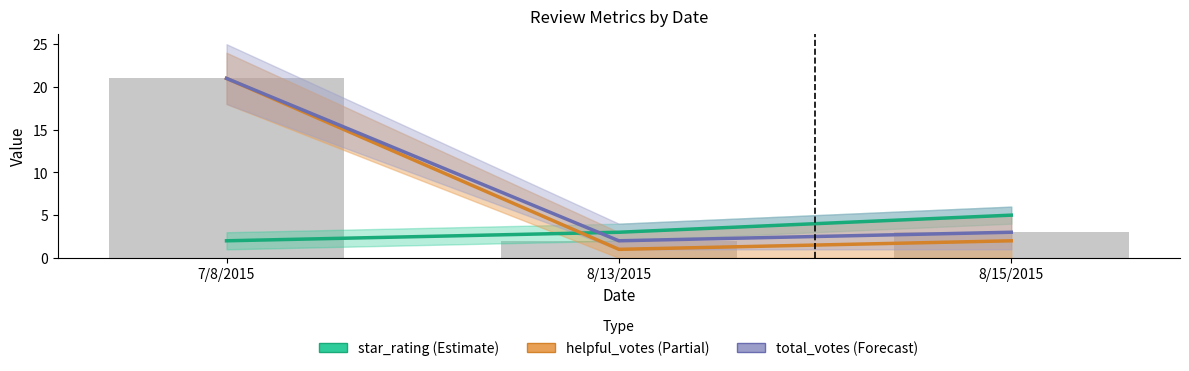

Where is star_rating (Estimate) nearest to the value 3?

8/13/2015